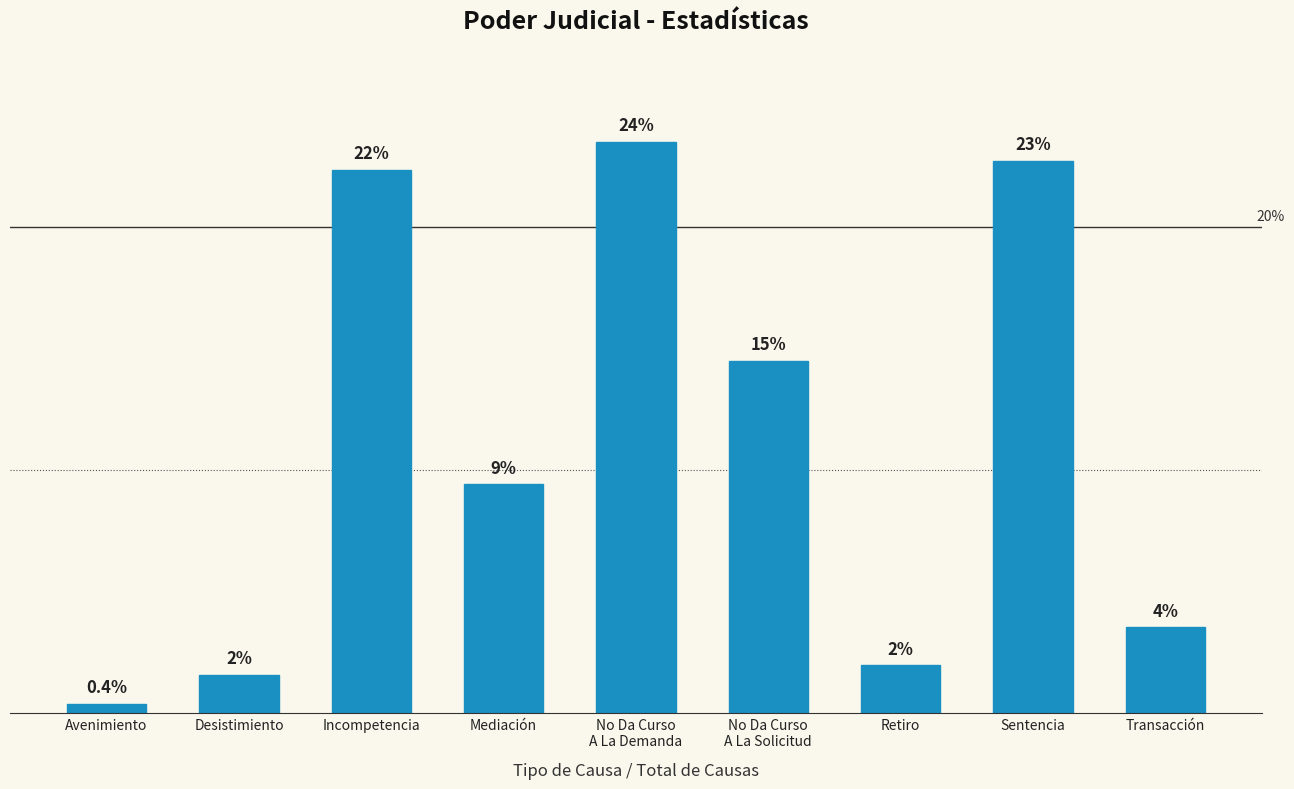

Does the chart contain any negative values?

No